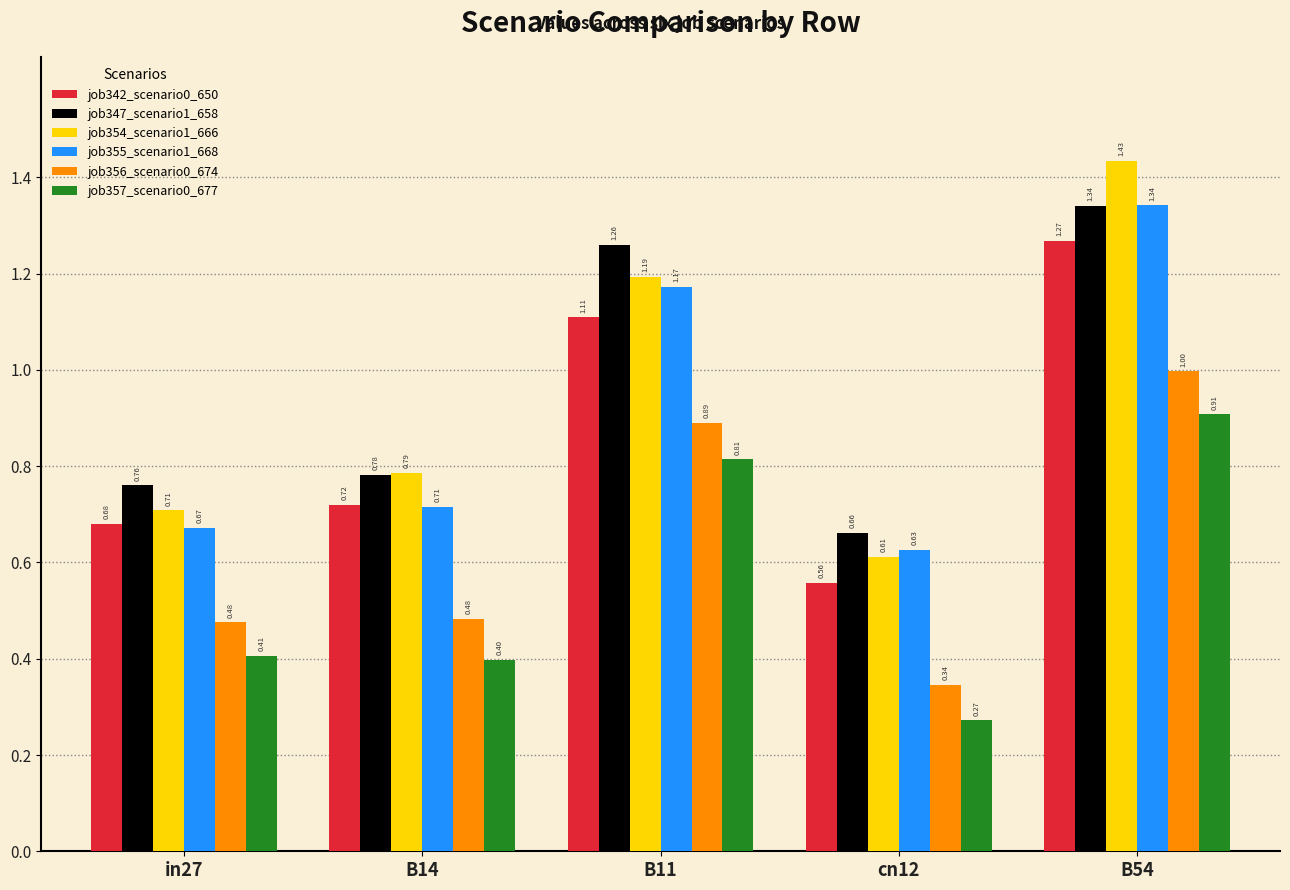

What is the total value across all series at cn12?

3.1